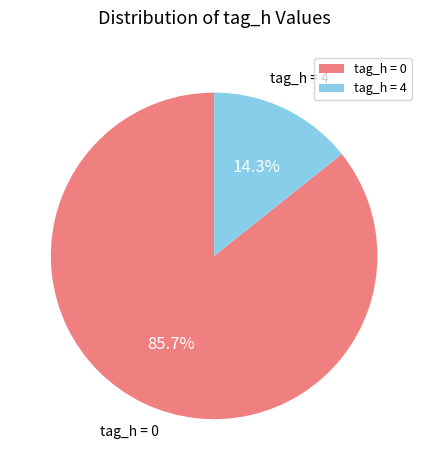

What percentage is the tag_h = 4 slice, to the nearest percent?

14%